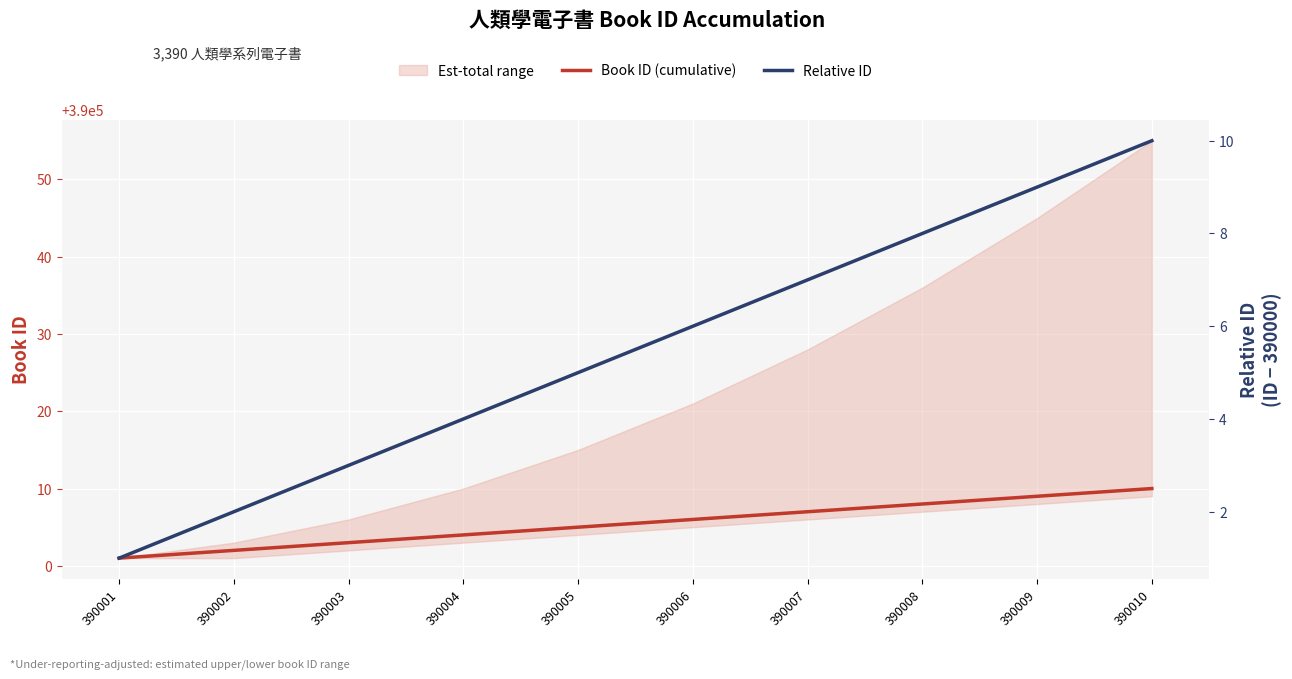

How many lines are shown in the chart?

2